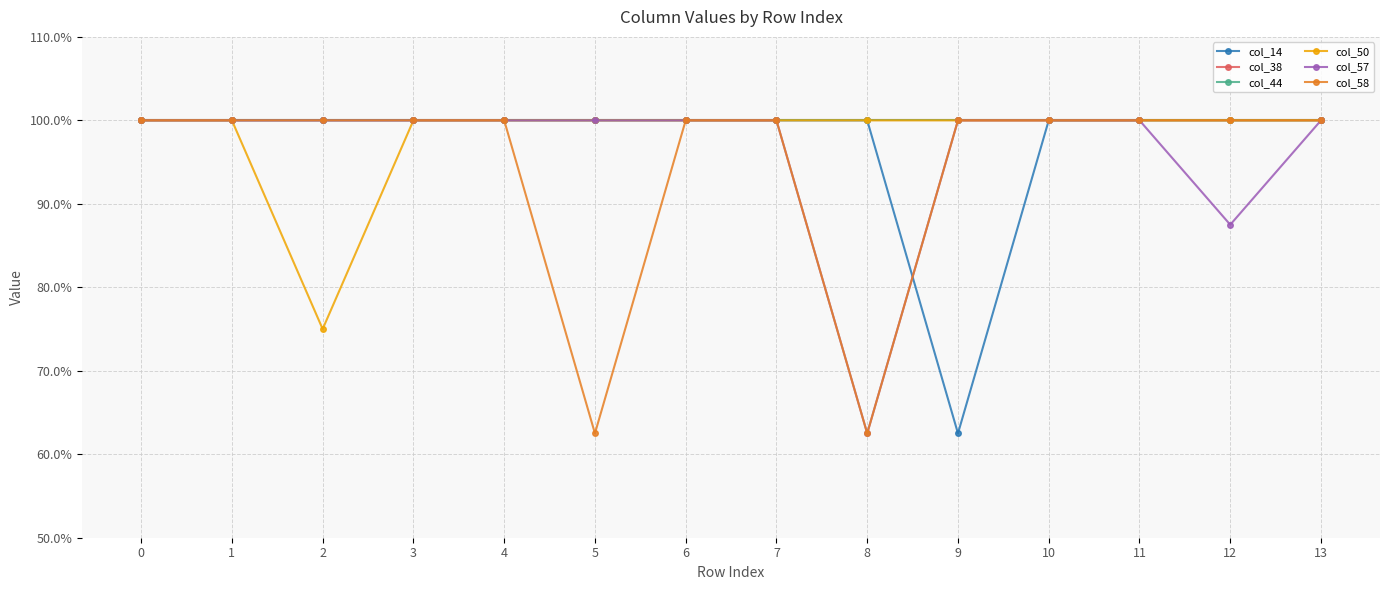

Does the chart have visible grid lines?

Yes